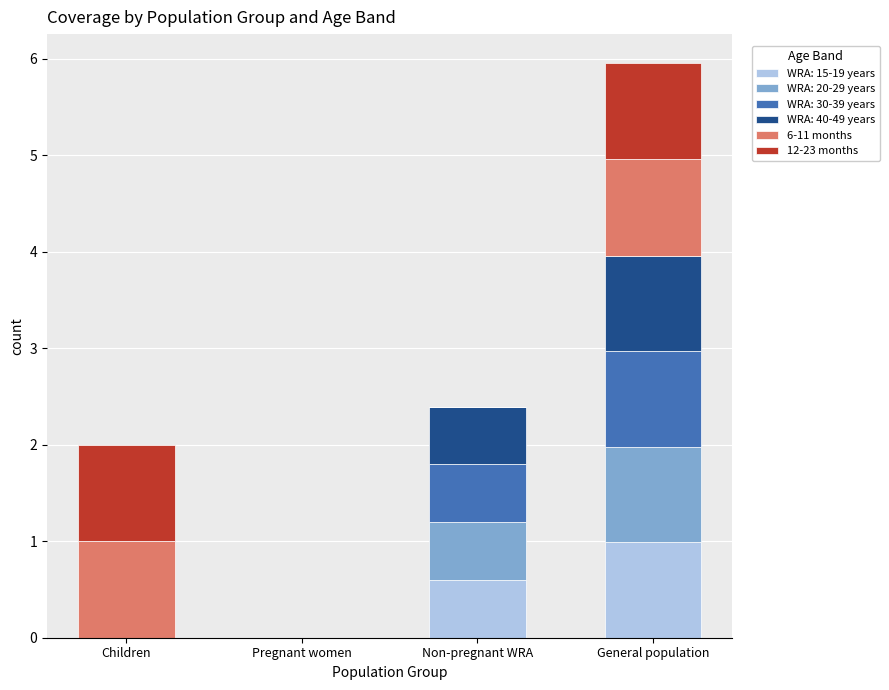

What is the total value across all series at General population?

6.0